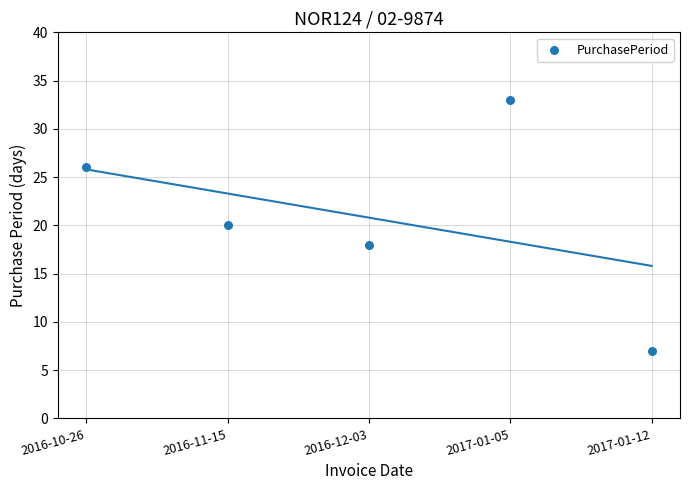

What is the range of Y values (max minus min)?

26